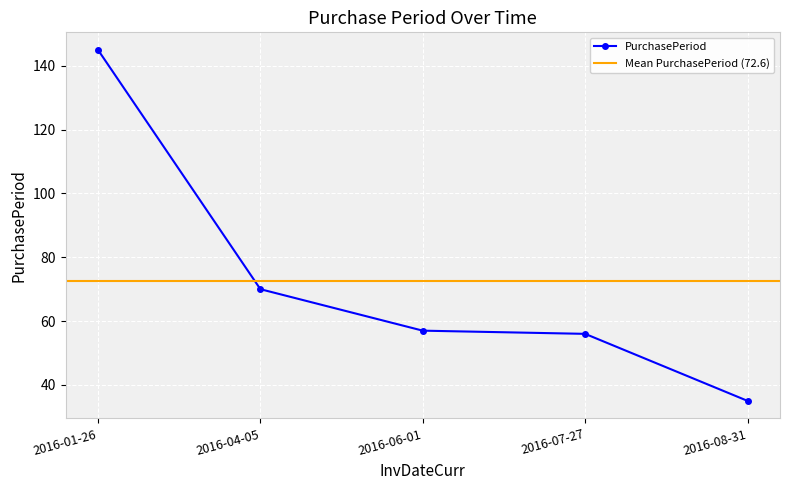

Is it true that the value at 2016-01-26 is 50?

False